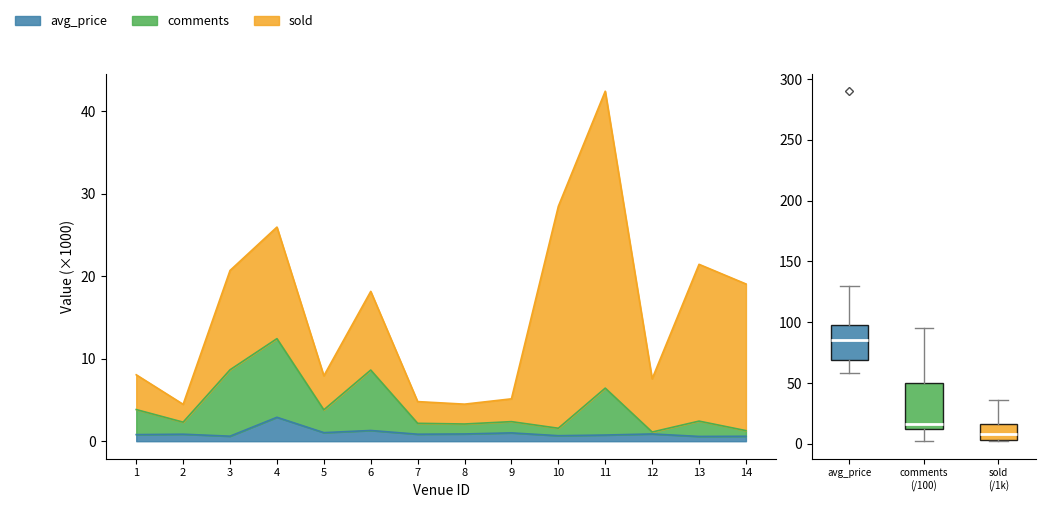

True or false: comments and avg_price intersect in this chart.

False